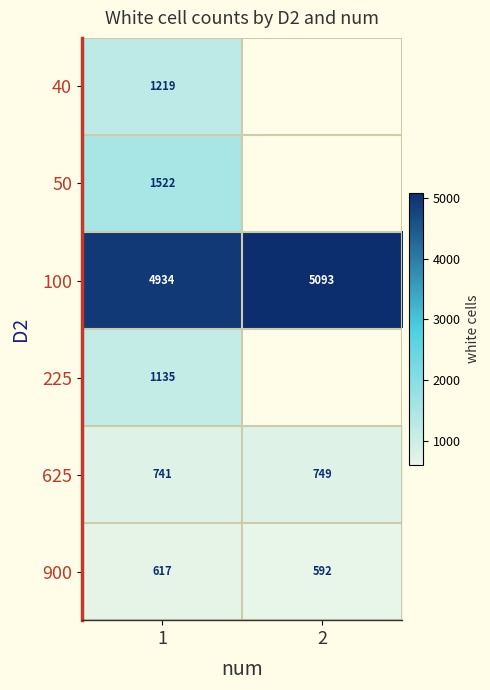

Rank the series at 1 from lowest to highest value.

900, 625, 225, 40, 50, 100